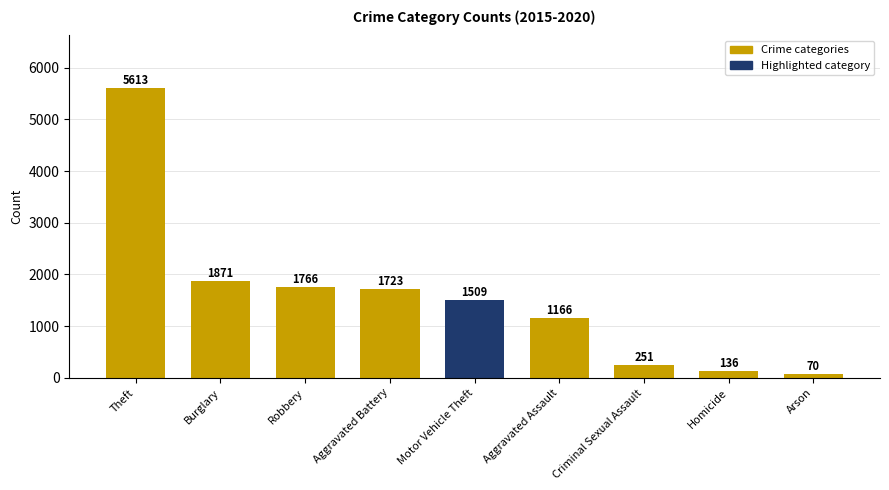

Rank the categories by value from highest to lowest.

Theft, Burglary, Robbery, Aggravated Battery, Motor Vehicle Theft, Aggravated Assault, Criminal Sexual Assault, Homicide, Arson